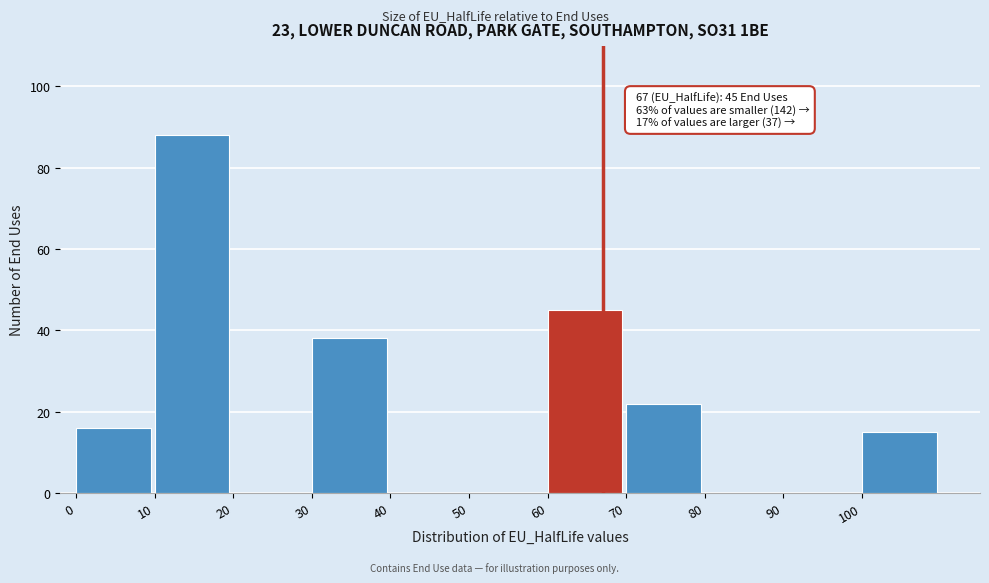

Over which range of the x-axis is the bar tallest?

10 to 20